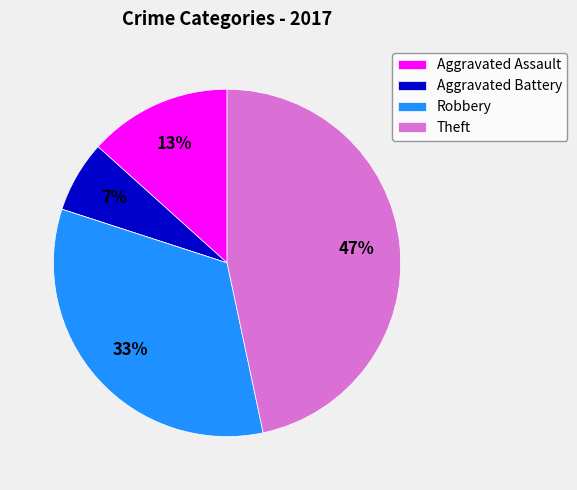

Is there a majority slice in this chart?

No